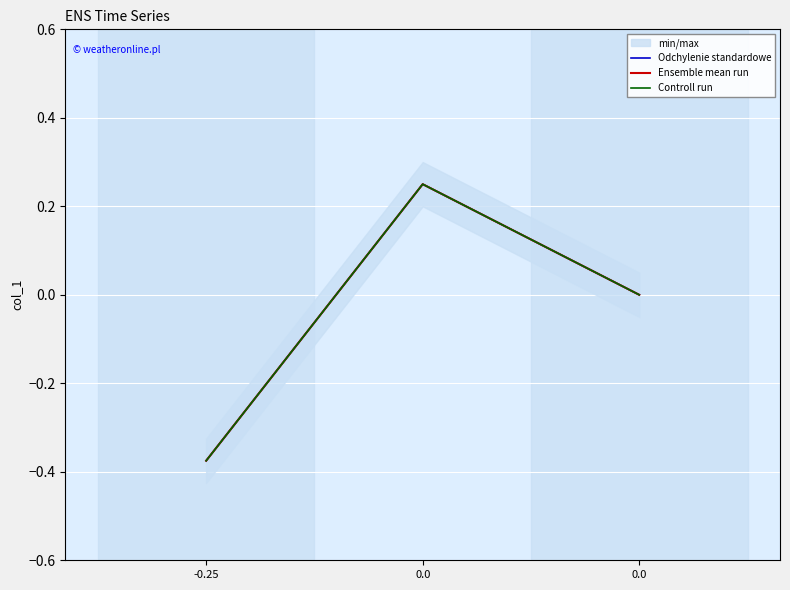

What is the sum of the Ensemble mean run values at 0.0 and 0.0?

0.2